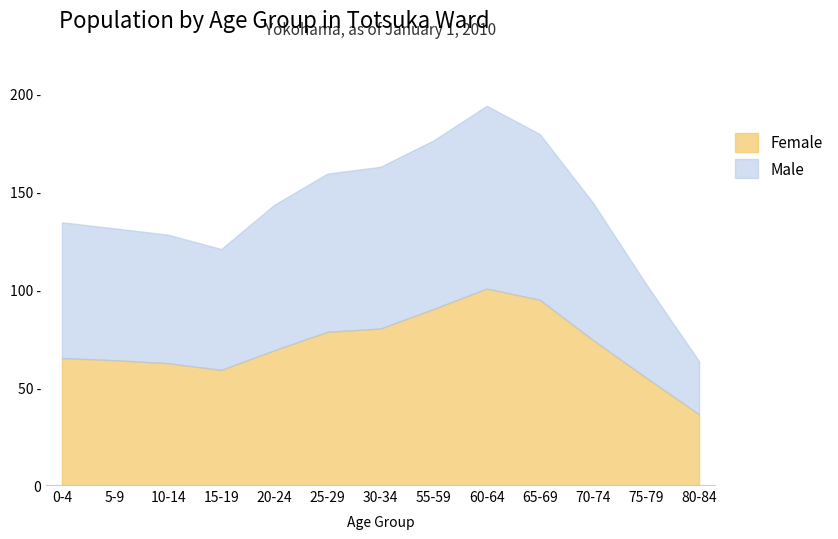

At which category is the sum across all series the highest?

60-64